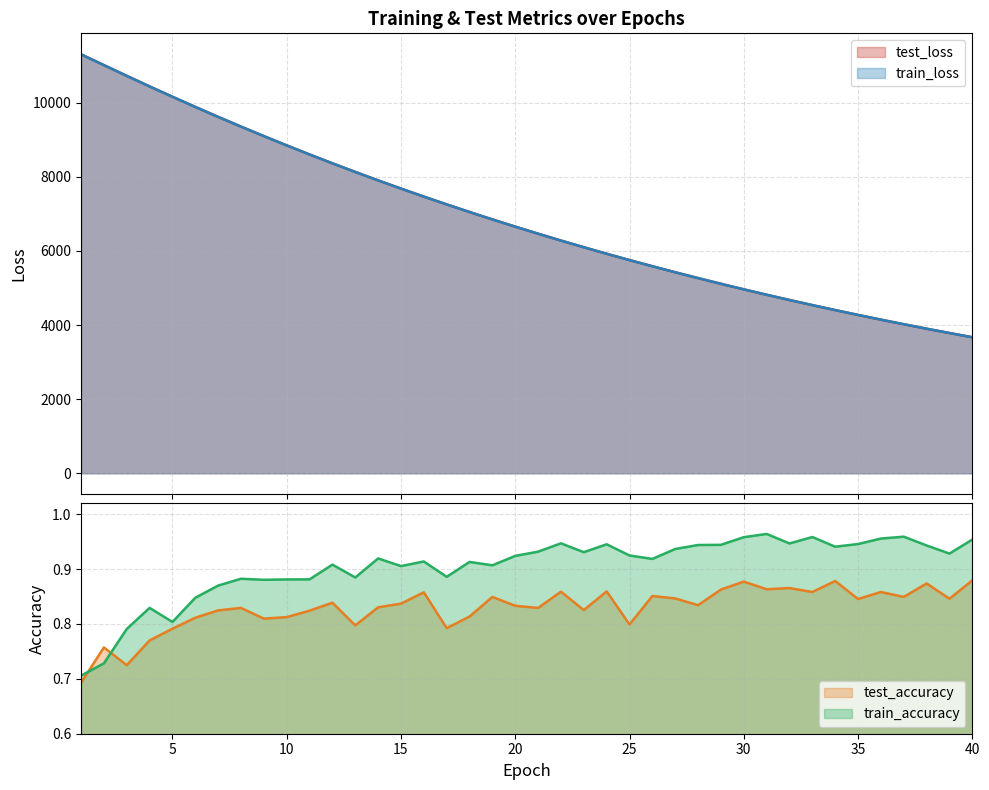

What is the value of the train_accuracy point at the 15th from the left?

0.9